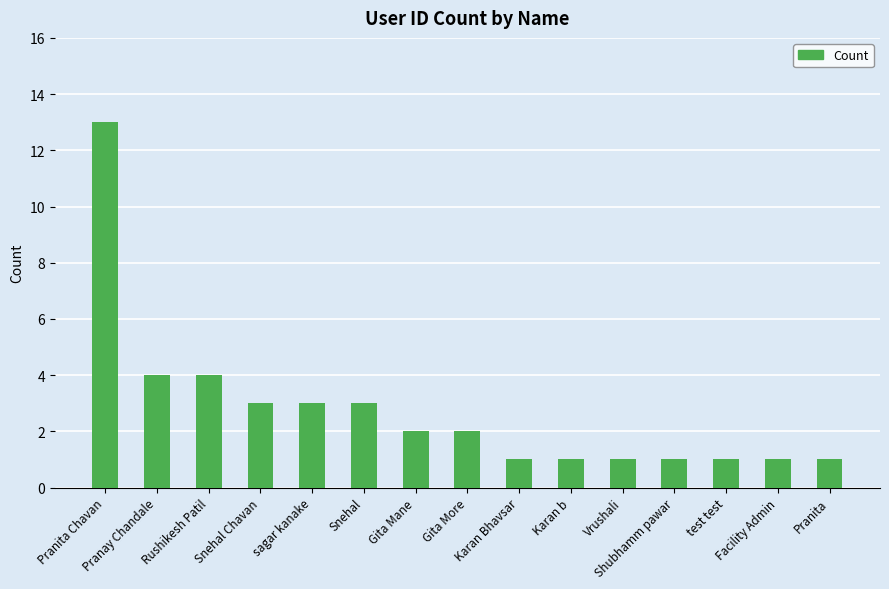

What is the difference between the maximum and minimum values?

12